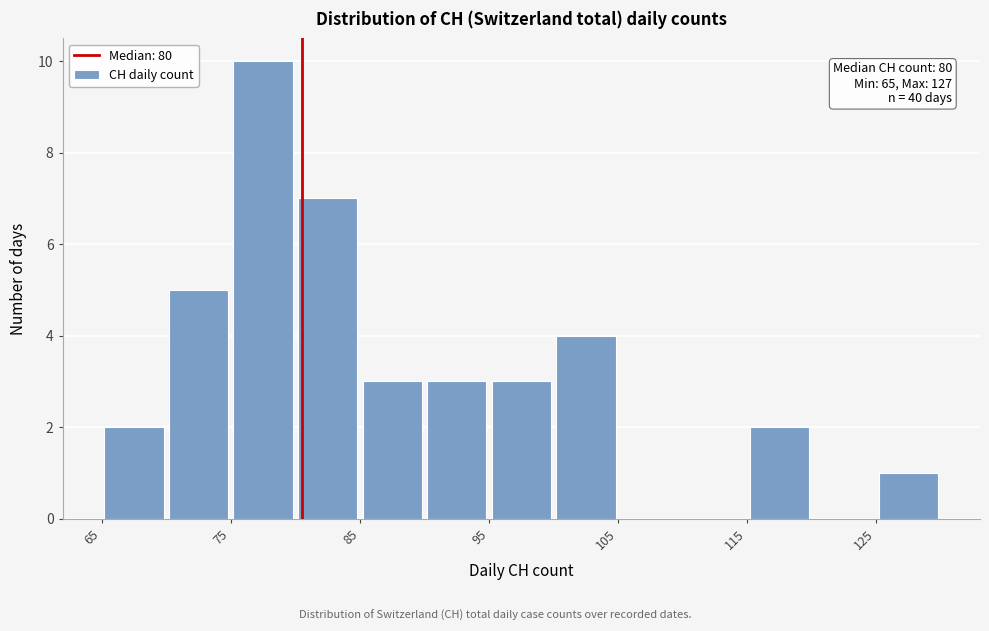

Over which range of the x-axis is the bar tallest?

75 to 80